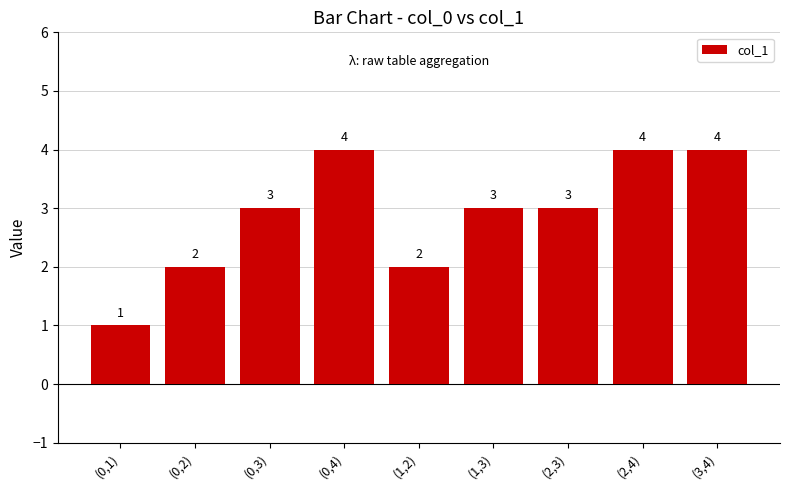

What value does the data have at (0,4)?

4